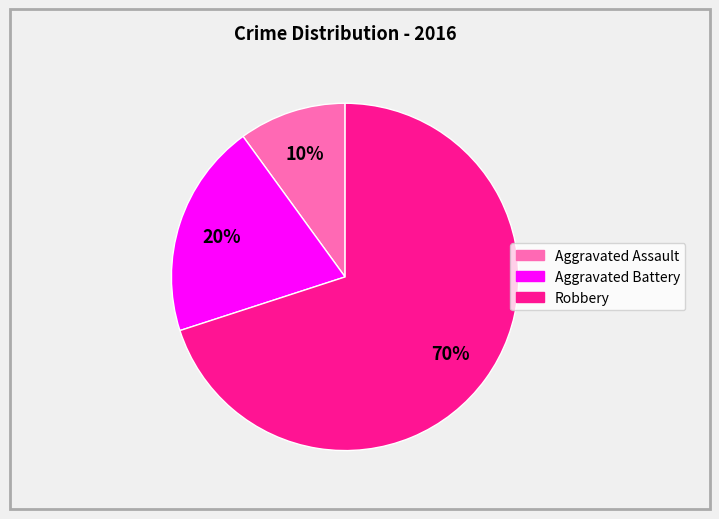

Rank the categories by value from lowest to highest.

Aggravated Assault, Aggravated Battery, Robbery